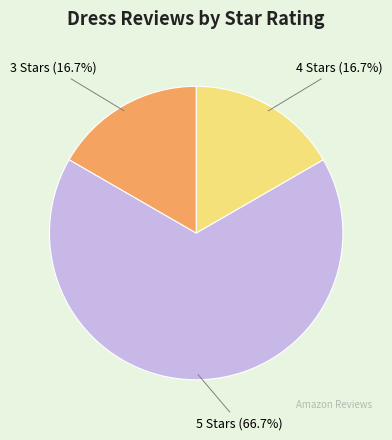

Is there a majority slice in this chart?

Yes